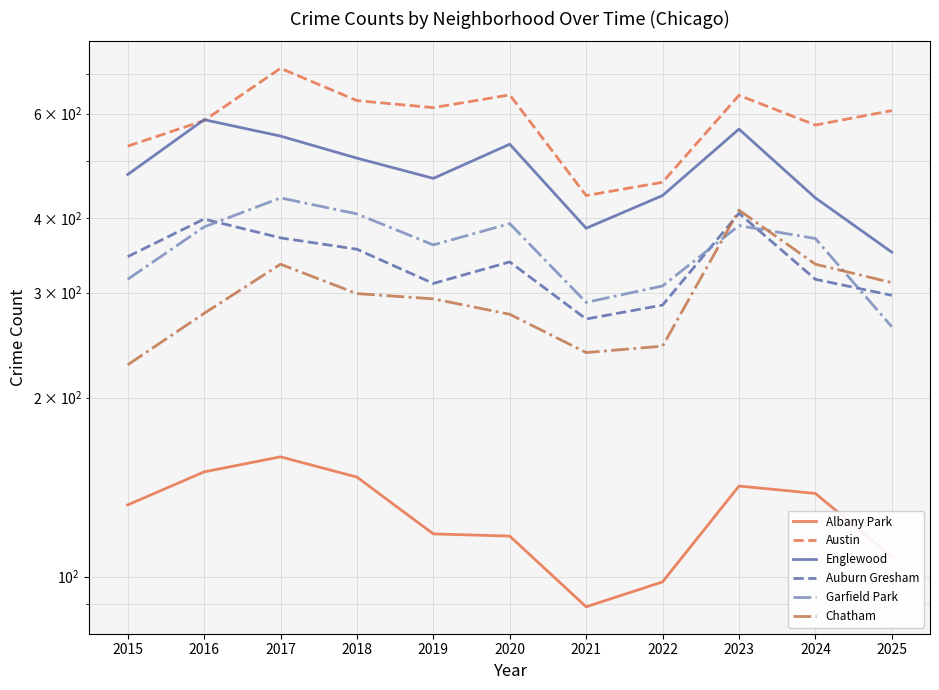

How many intersections are there between Englewood and Austin?

2